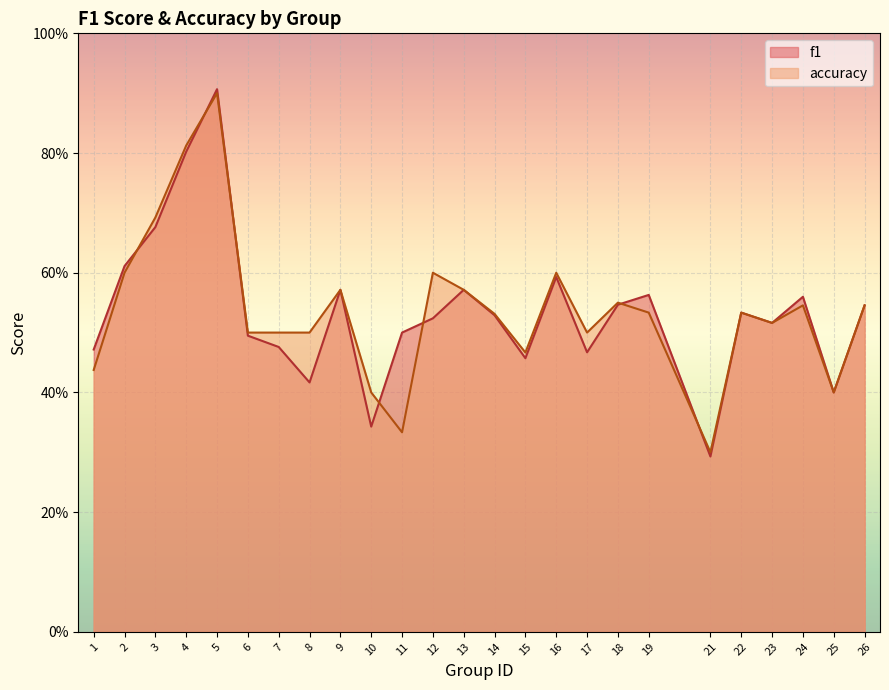

What is the lowest value of the f1 series?

0.3